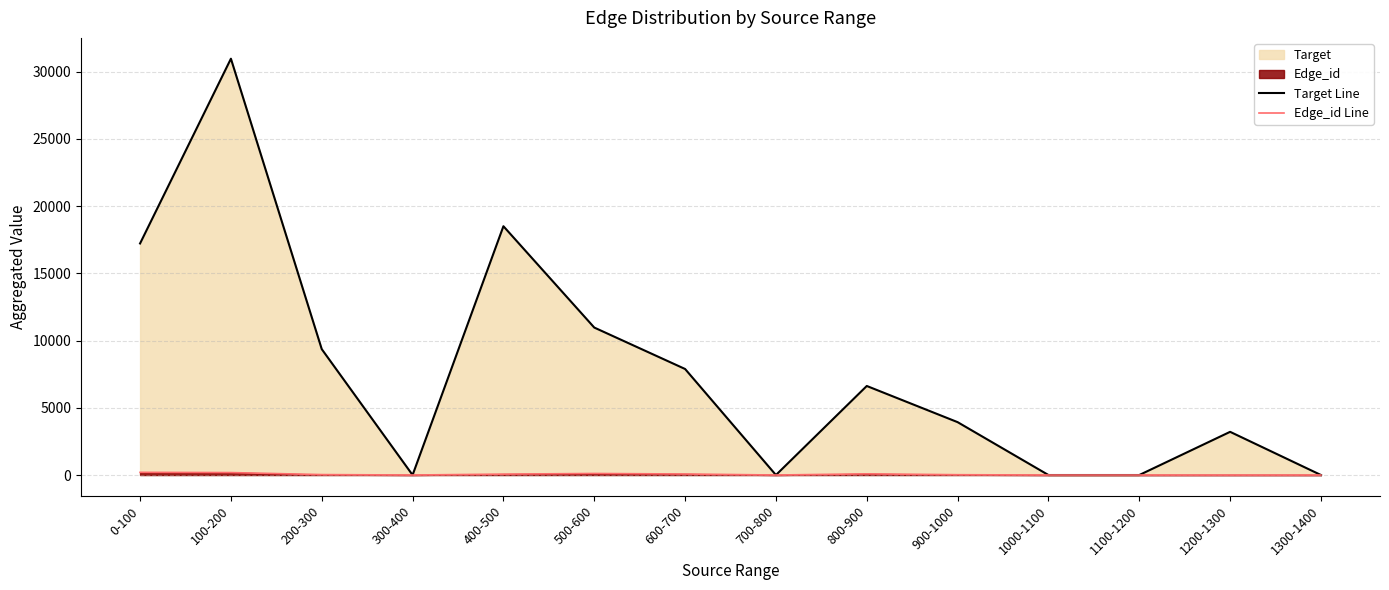

Where is the first local maximum for Target Line?

100-200